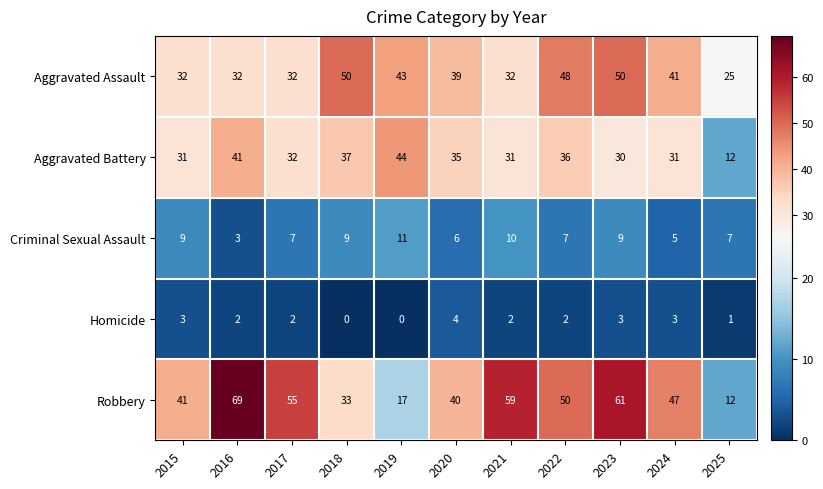

Is it true that Criminal Sexual Assault equals 9 at 2025?

False